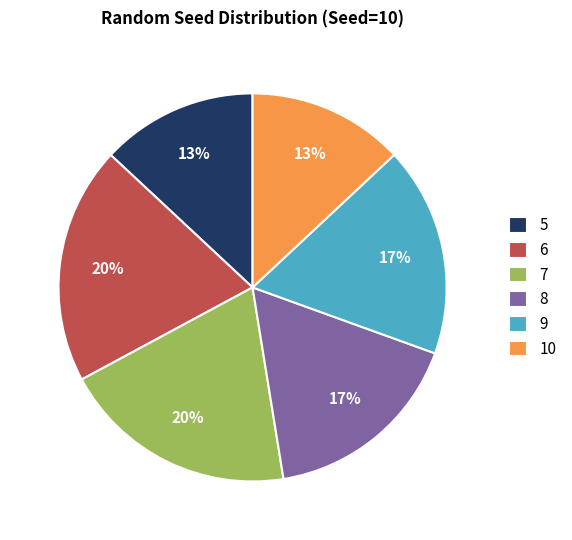

How many slices are in this pie chart?

6